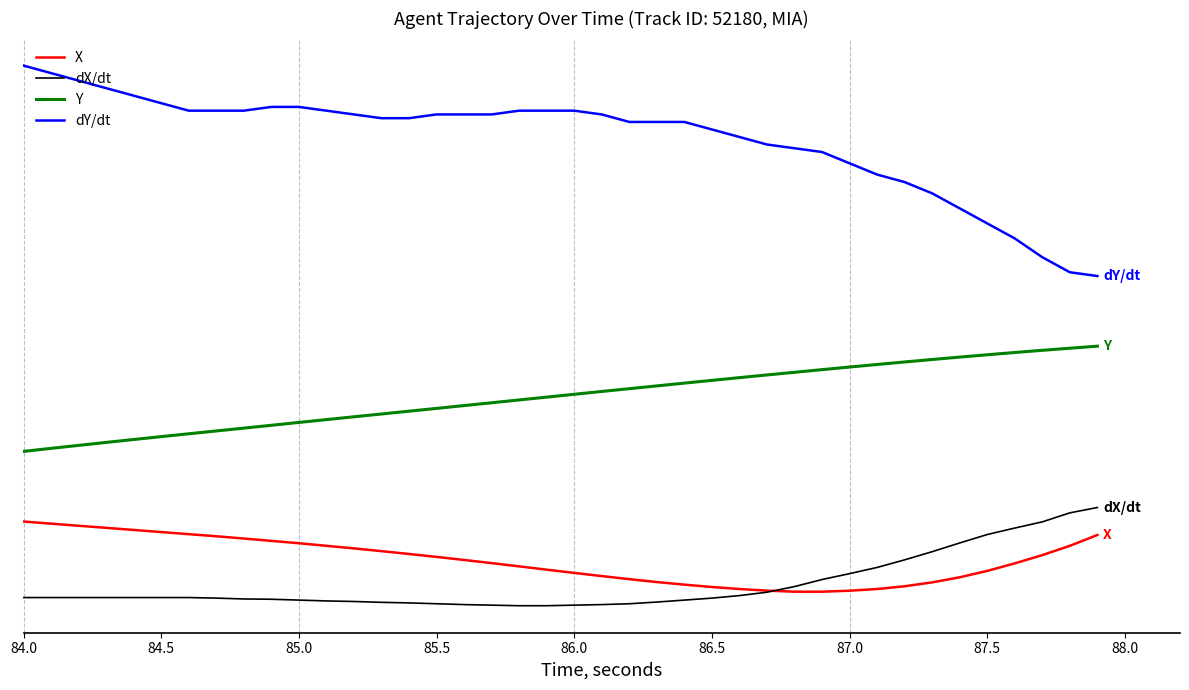

True or false: dY/dt and Y cross at least once.

False